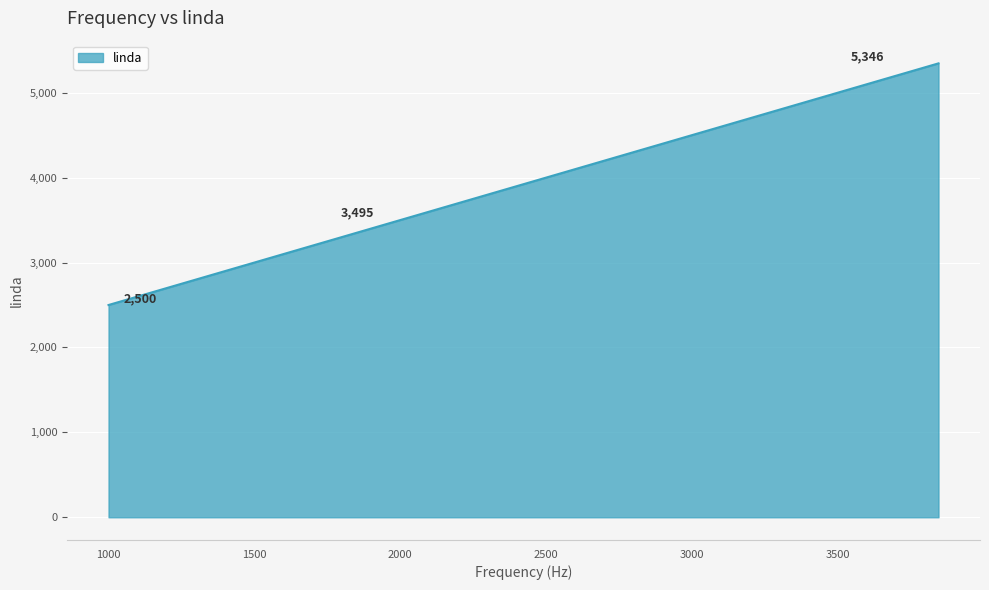

What is the minimum value shown in the chart?

2500.0